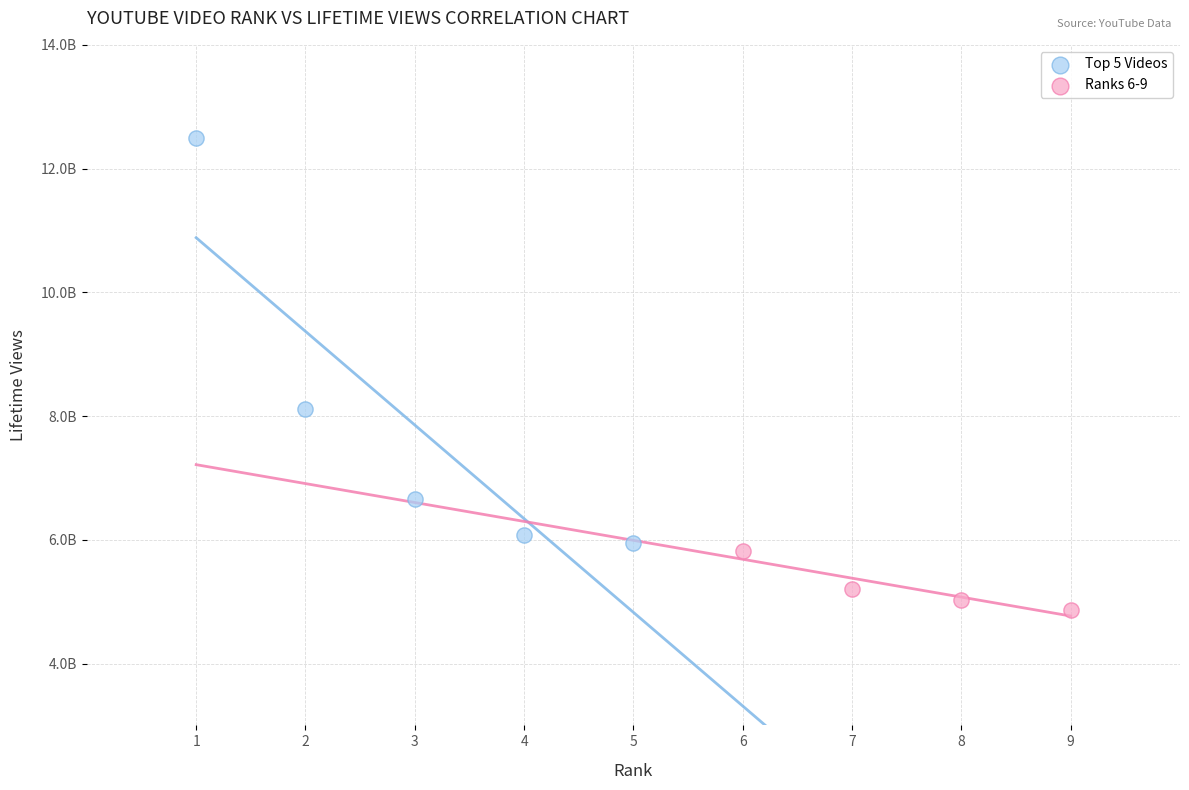

What are all the series names shown in the legend?

Top 5 Videos, Ranks 6-9